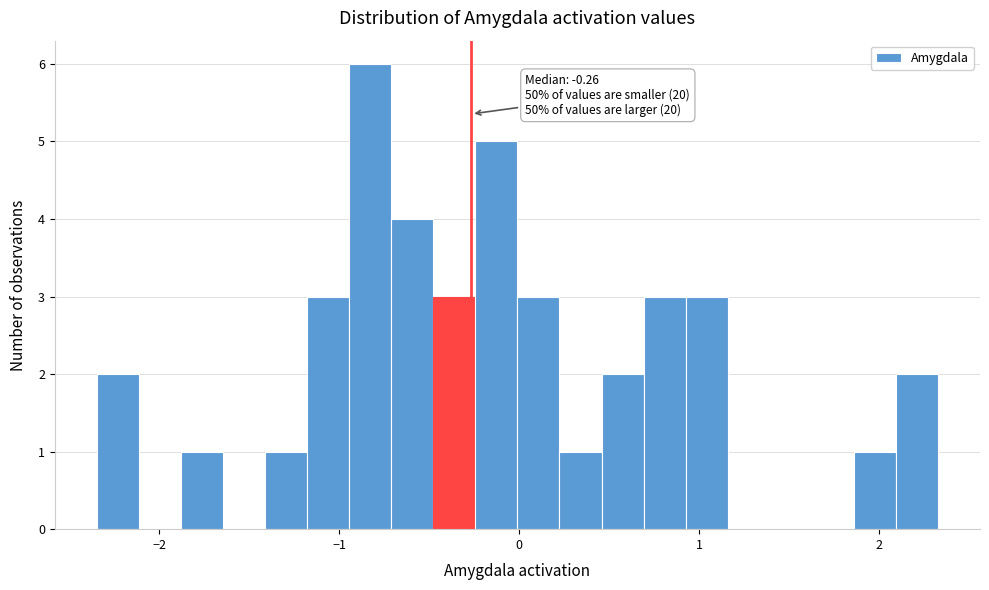

Around what value on the x-axis is the tallest bar? Give the approximate position of its centre, as read against the axis.

-0.8